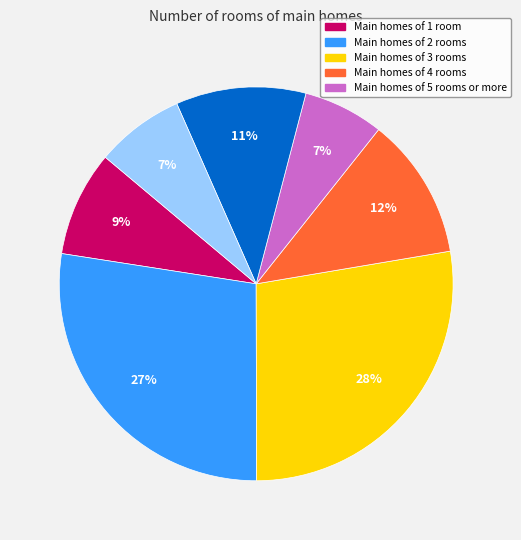

Does any single category account for the majority?

No